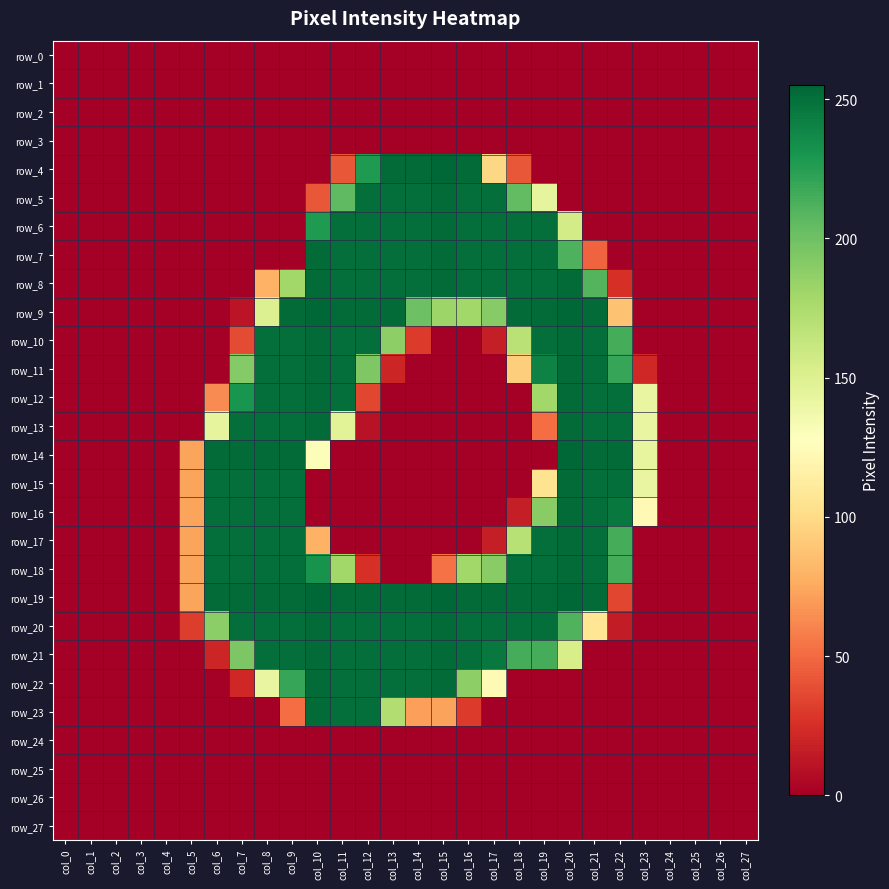

The row_18 series shows 86 at col_13. True or false?

False